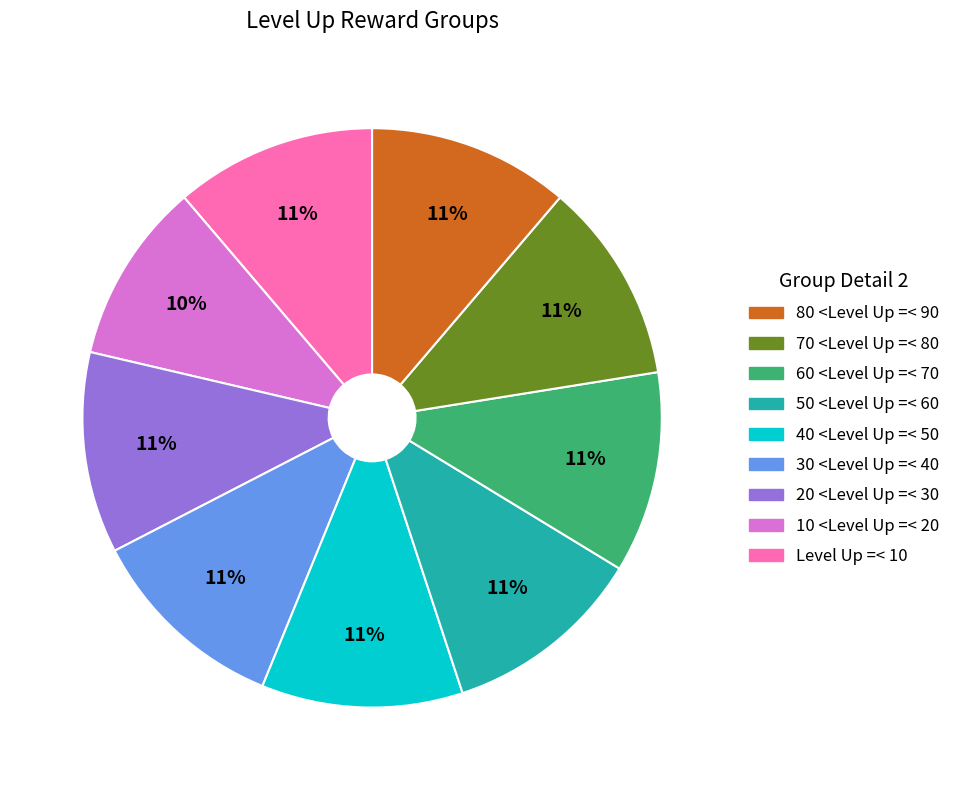

Is there a majority slice in this chart?

No